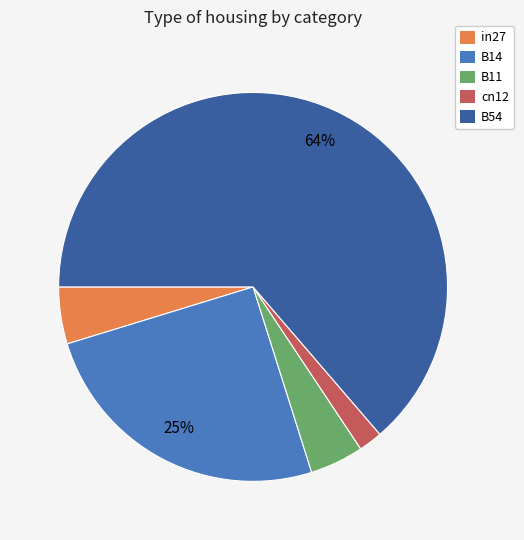

Count the number of slices in the pie.

5